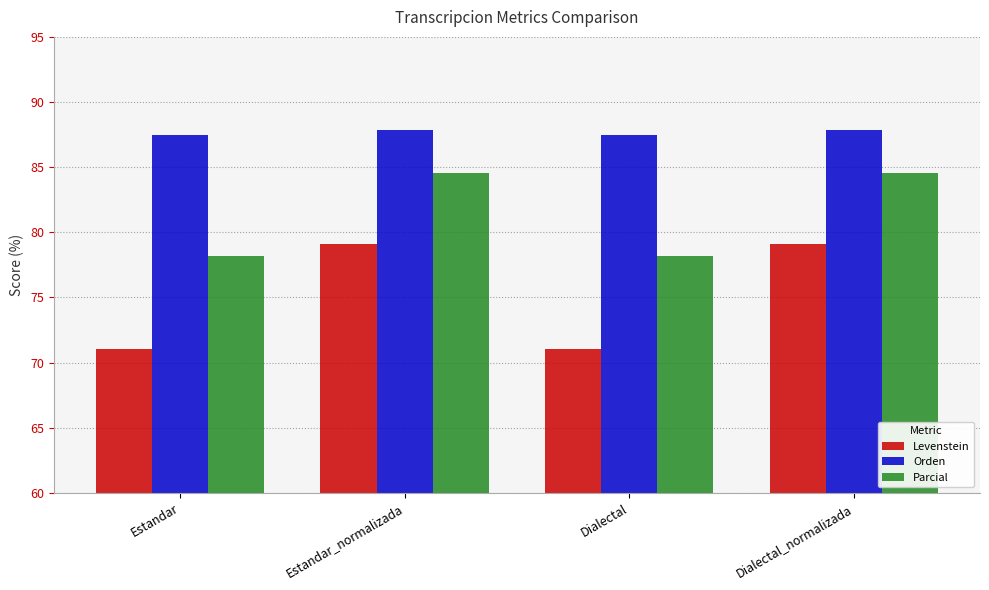

Which series has the largest total across all categories?

Orden